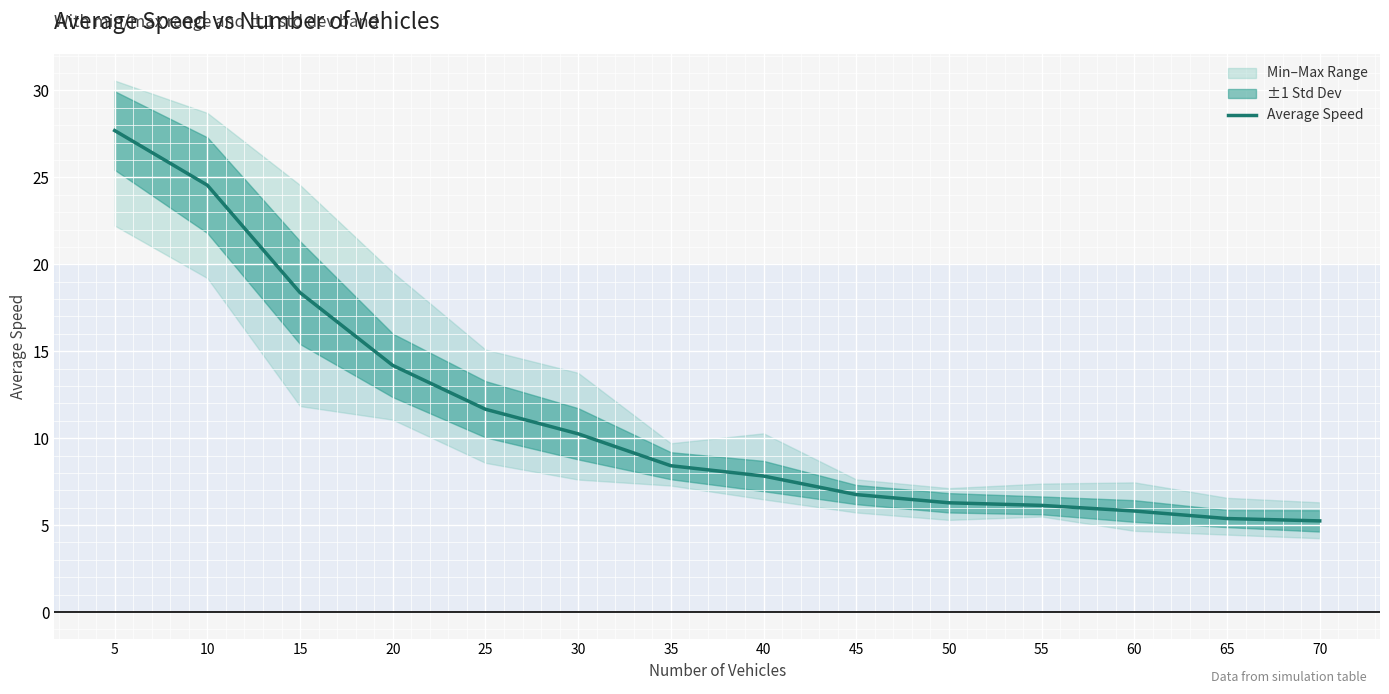

What is the ratio of the value at 55 to the value at 70?

1.2